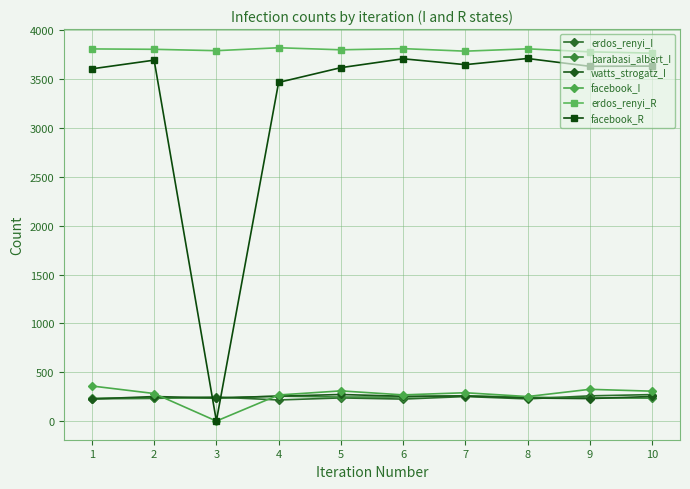

Where is the first local minimum for facebook_I?

3